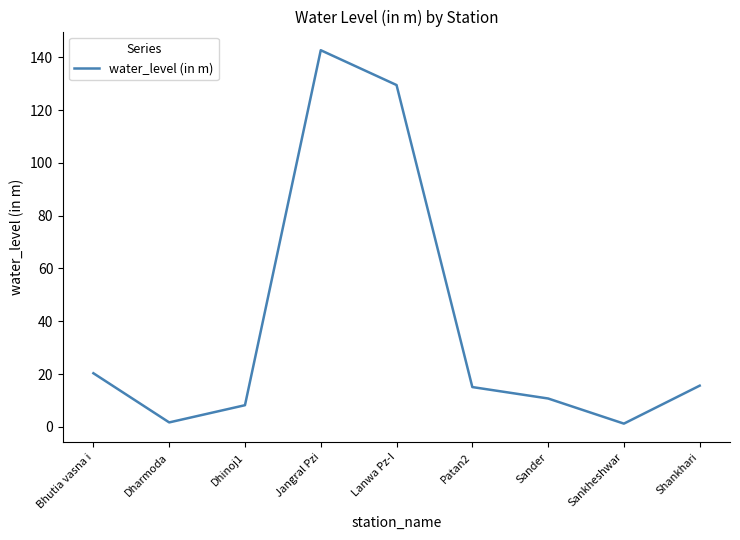

What is the greatest value displayed?

142.7